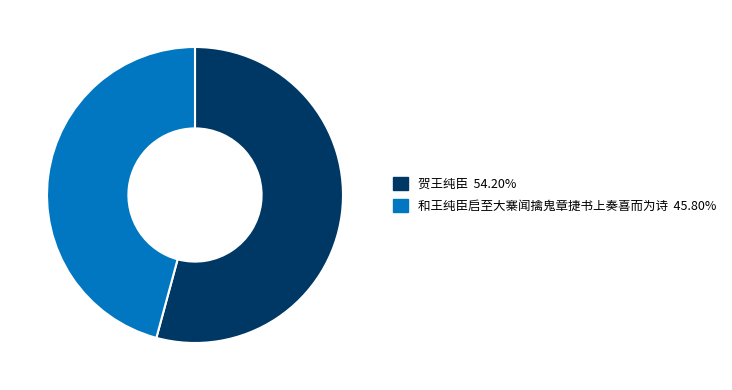

Combined, do 贺王纯臣 and 和王纯臣启至大寨闻擒鬼章捷书上奏喜而为诗 account for over 50%?

Yes